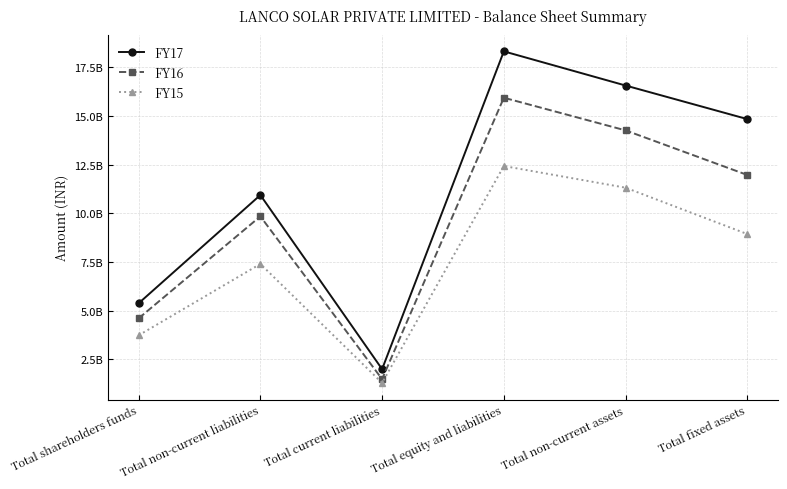

Reading left to right, what are all the values shown in this chart?

FY17: Total shareholders funds=5378025000	Total non-current liabilities=10935150000	Total current liabilities=1997659000	Total equity and liabilities=18310834000	Total non-current assets=16557457000	Total fixed assets=14833523000
FY16: Total shareholders funds=4603867000	Total non-current liabilities=9841609000	Total current liabilities=1484863000	Total equity and liabilities=15930339000	Total non-current assets=14253930000	Total fixed assets=11965938000
FY15: Total shareholders funds=3733701000	Total non-current liabilities=7400141000	Total current liabilities=1290656000	Total equity and liabilities=12424498000	Total non-current assets=11312600000	Total fixed assets=8932514000